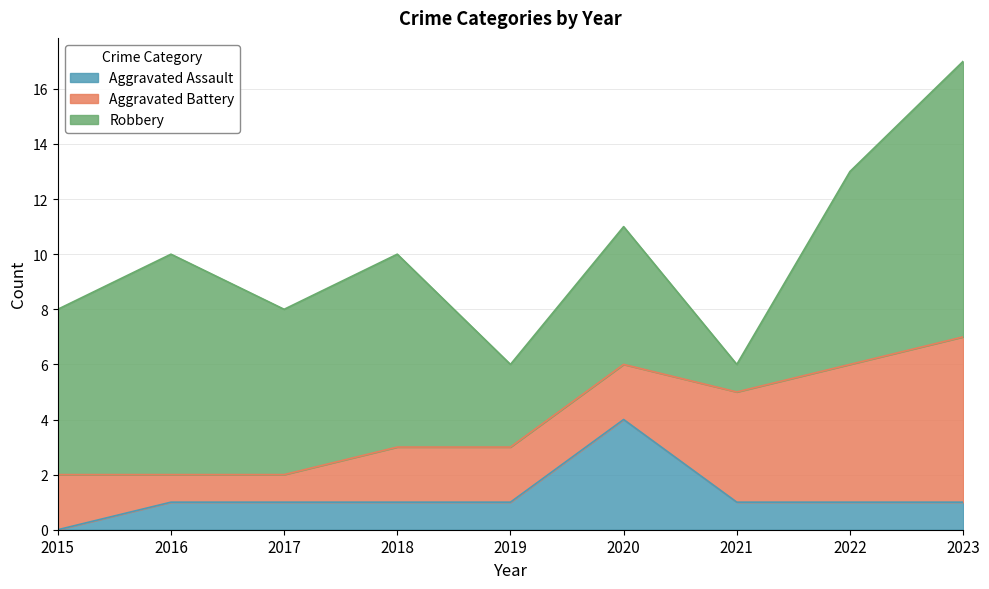

True or false: Aggravated Assault and Aggravated Battery intersect in this chart.

True